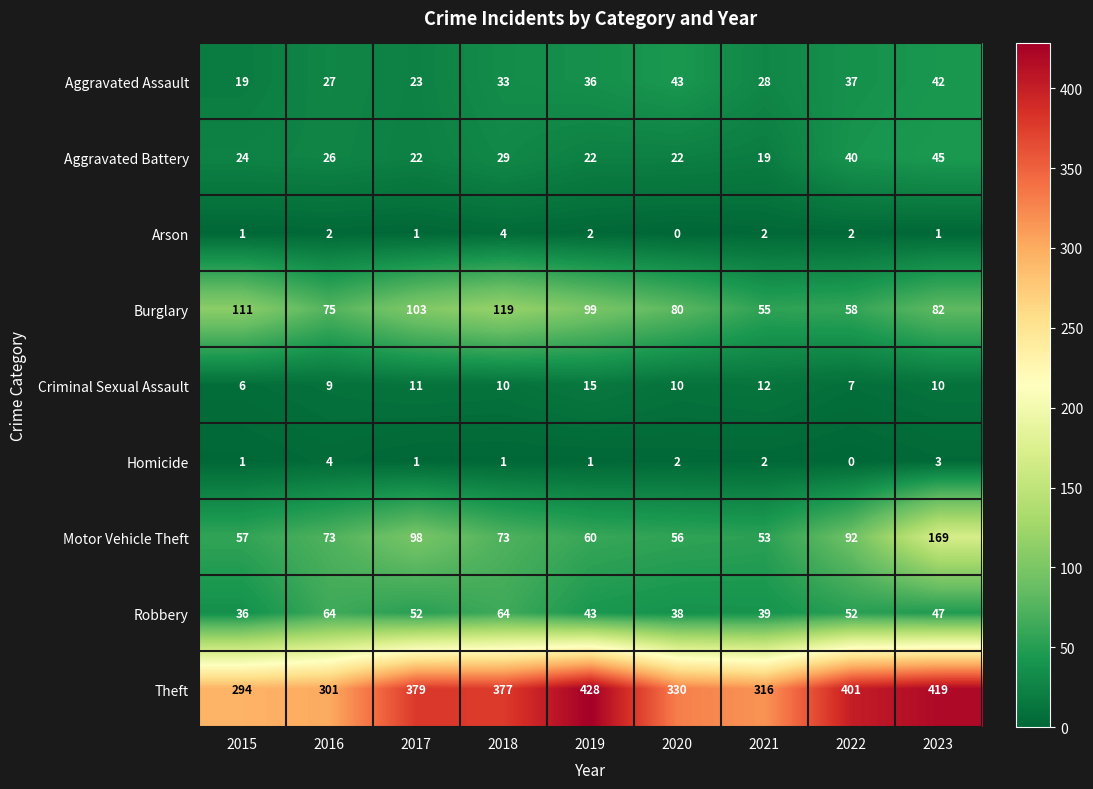

How many series are shown in this chart?

9